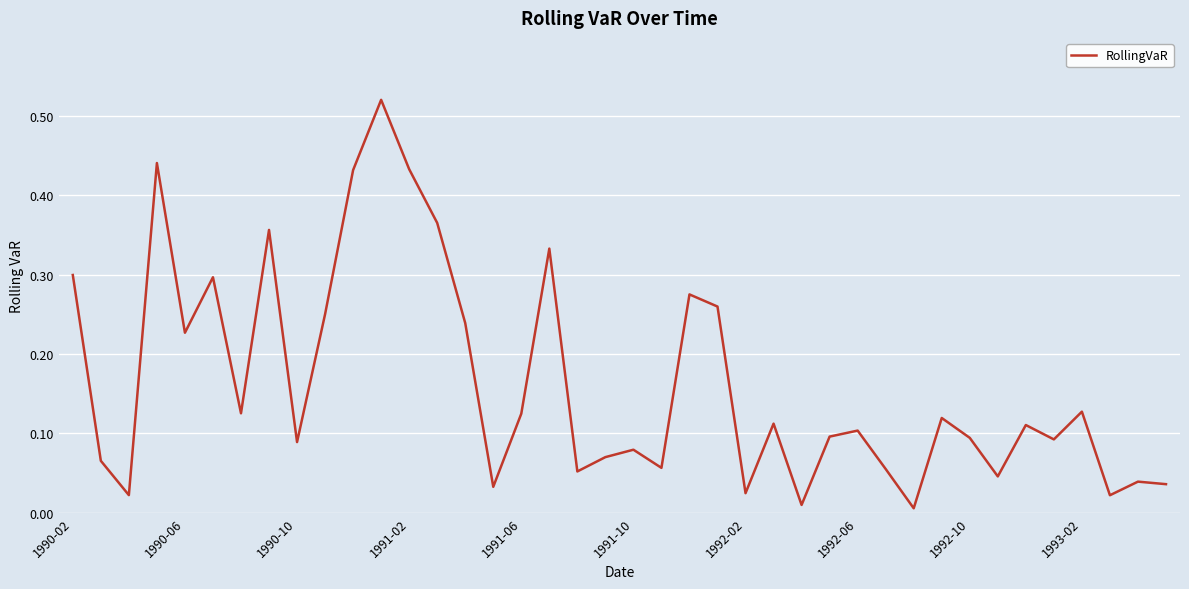

How many lines are shown in the chart?

1